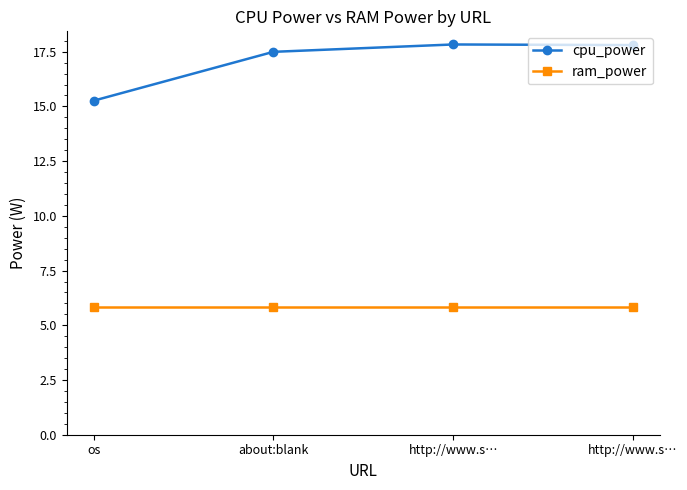

The value of cpu_power at http://www.s… is 9.4. True or false?

False